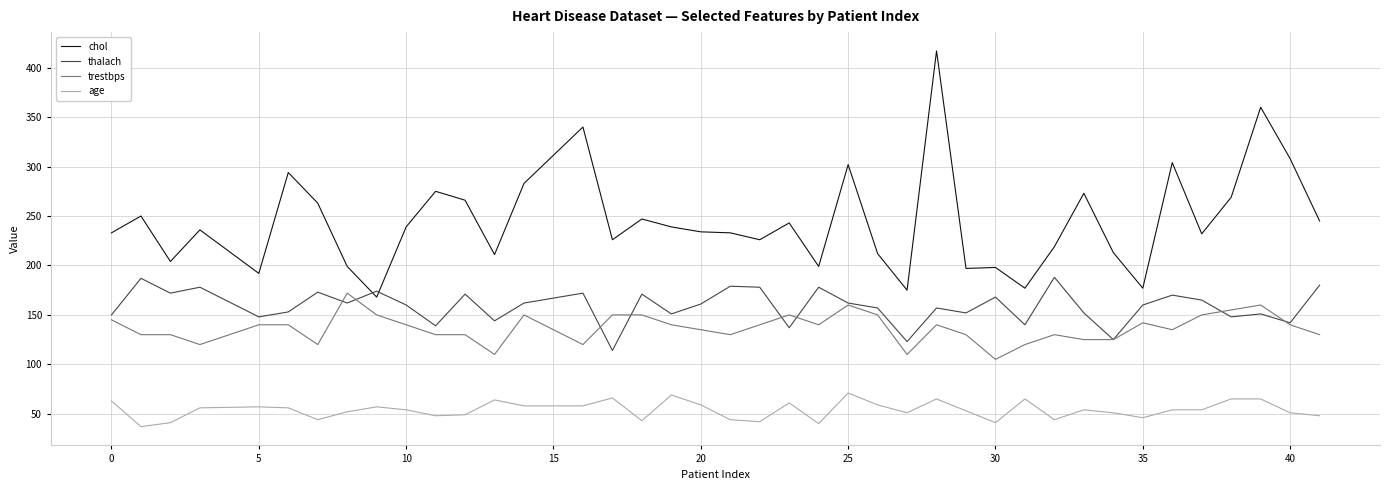

Which series has the largest total across all categories?

chol